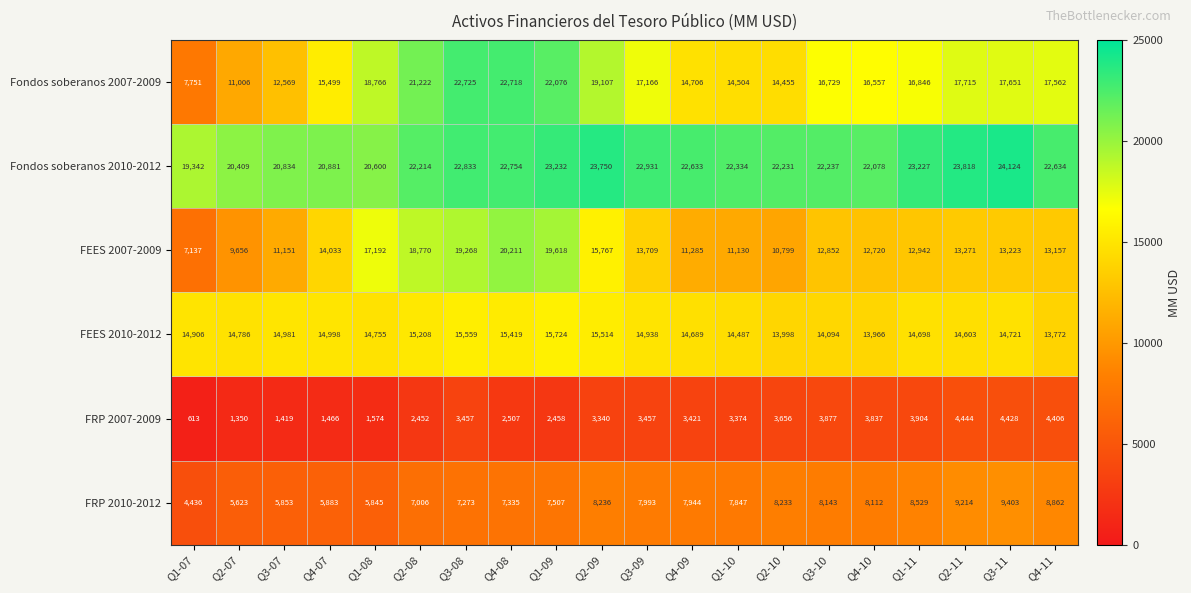

Which series has the widest spread of values?

Fondos soberanos 2007-2009